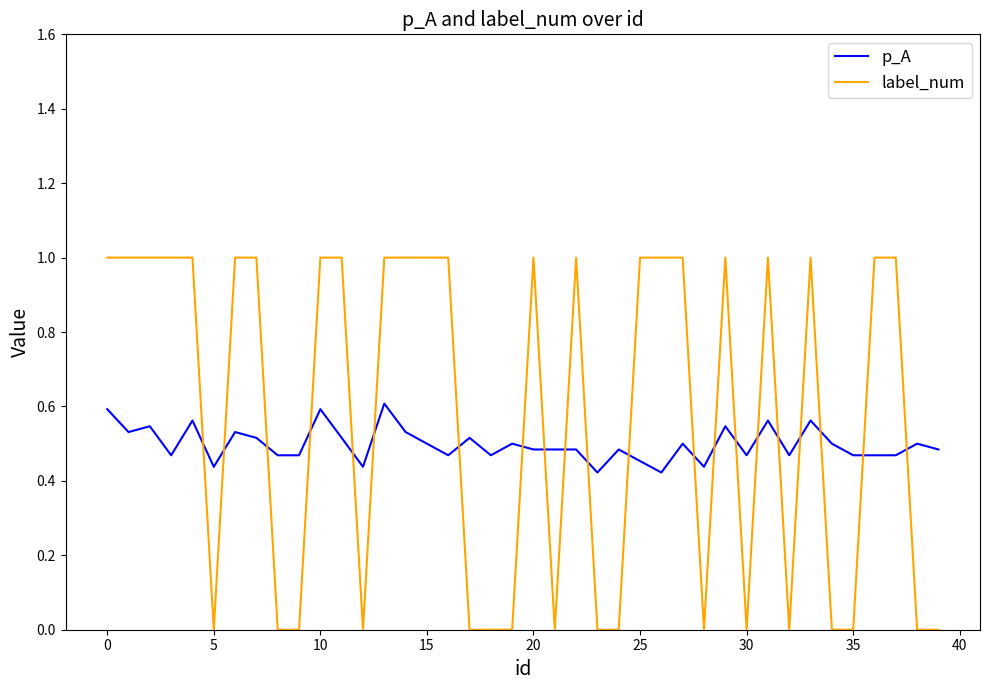

What is the sum of all label_num values?

23.0